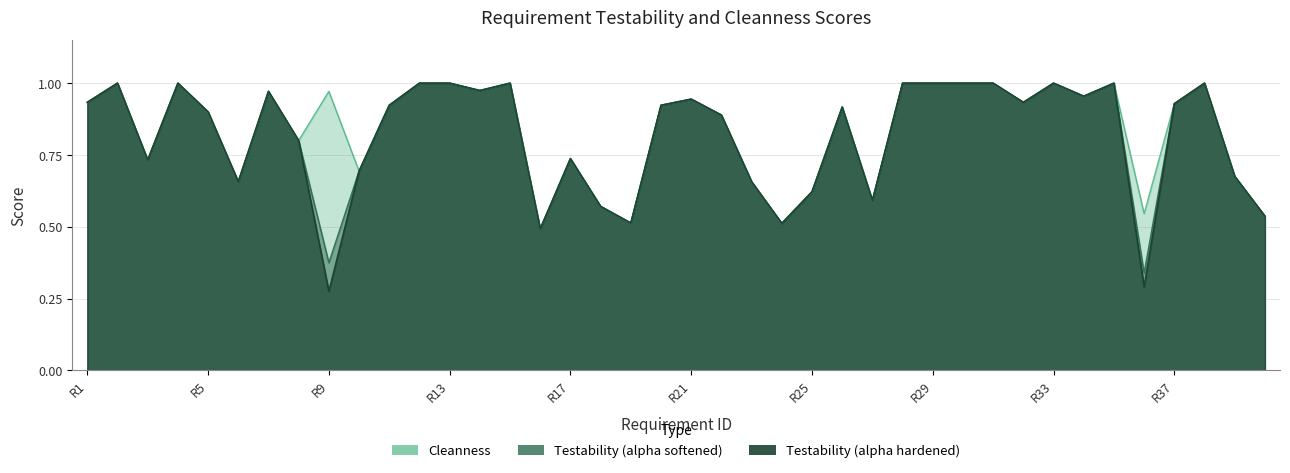

What is the total value across all series at R23?

2.0